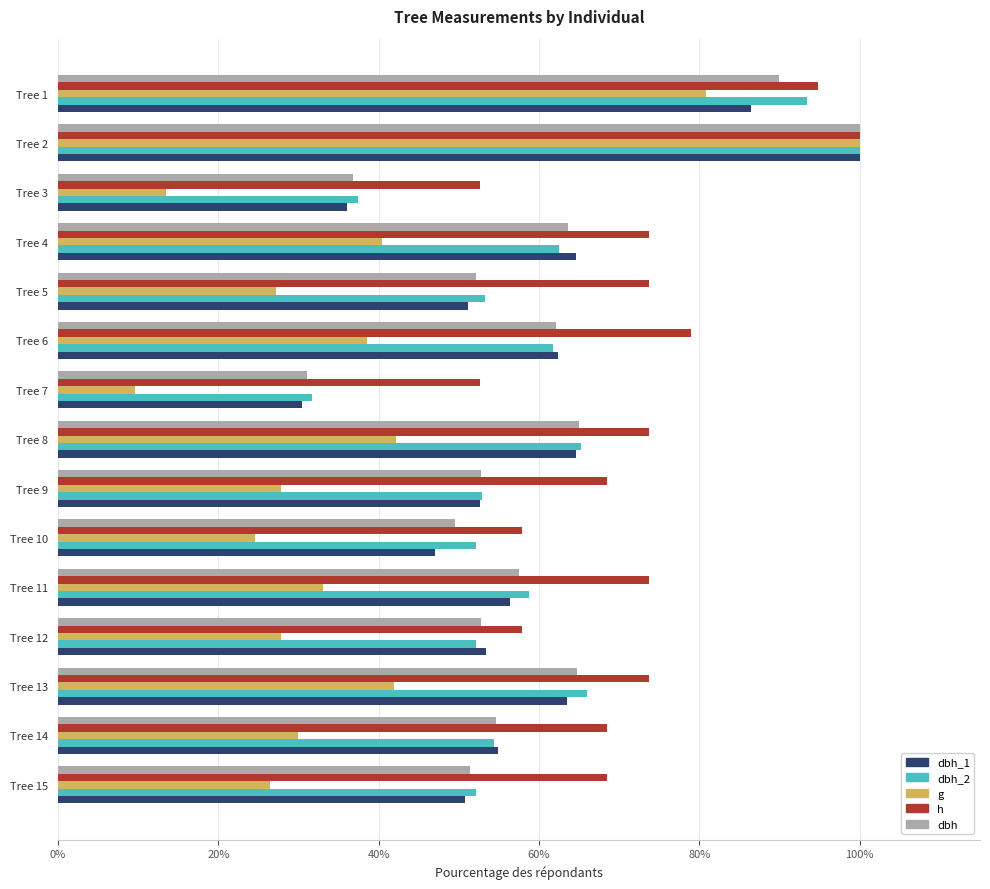

What is the minimum value for g?

9.6